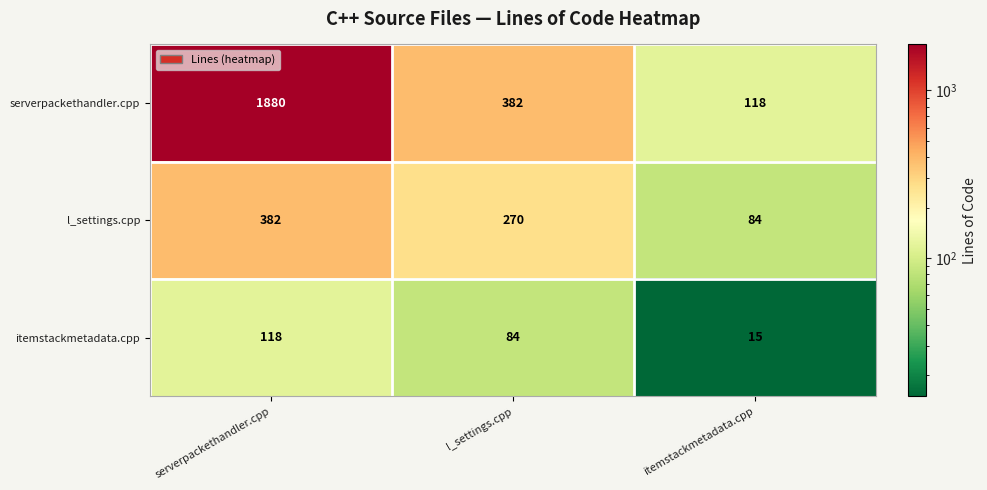

What is the difference between the maximum and second lowest values in the serverpackethandler.cpp series?

1498